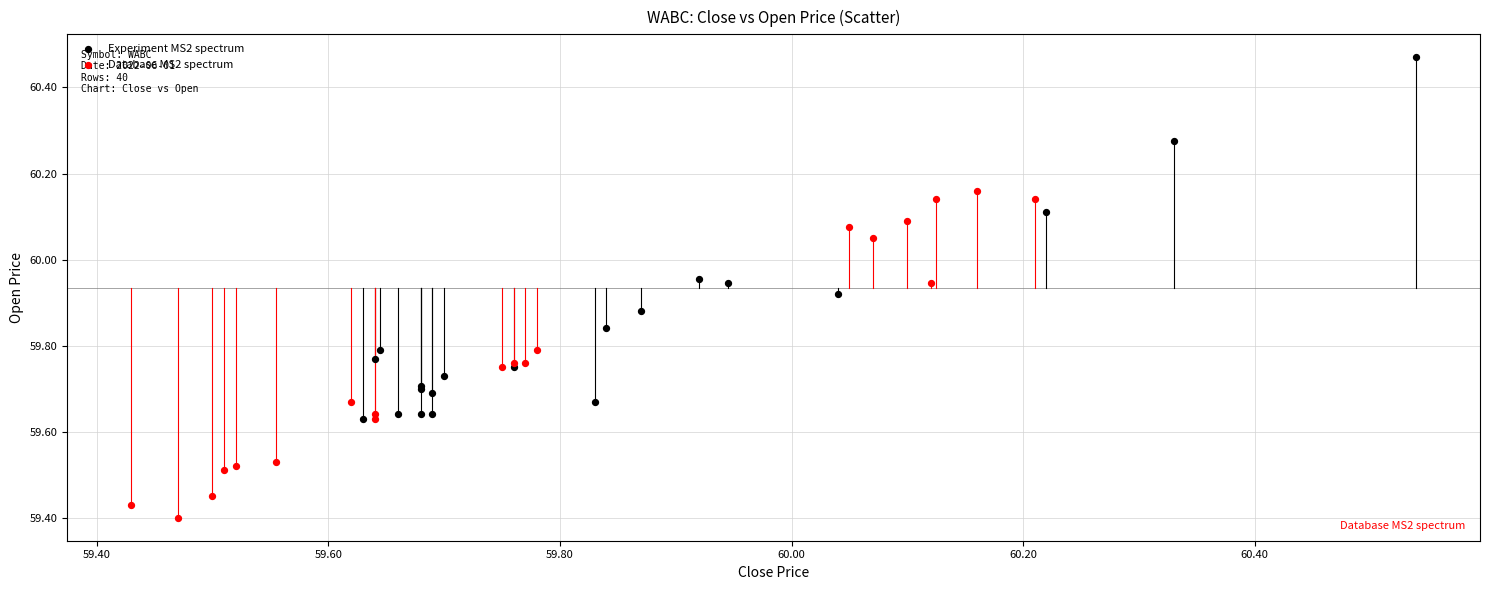

Which series has the widest spread of Y values?

Experiment MS2 spectrum